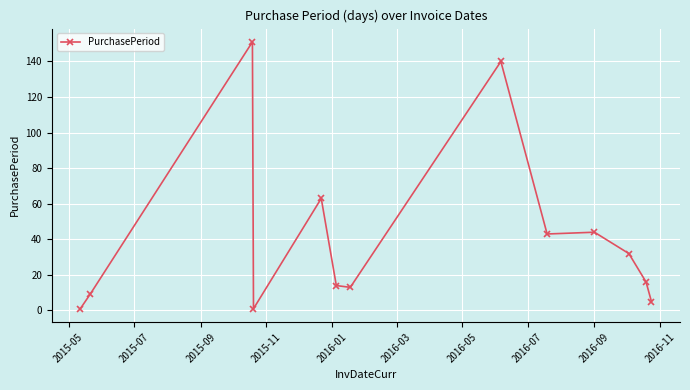

True or false: there are more than 2 points higher than both neighbors.

True